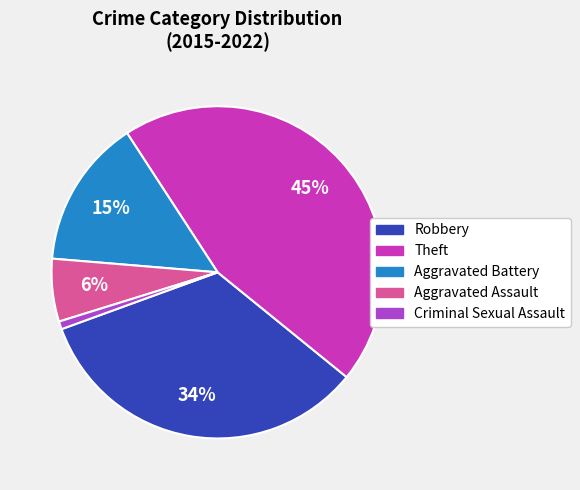

Is it true that Criminal Sexual Assault is 11% of the pie?

False